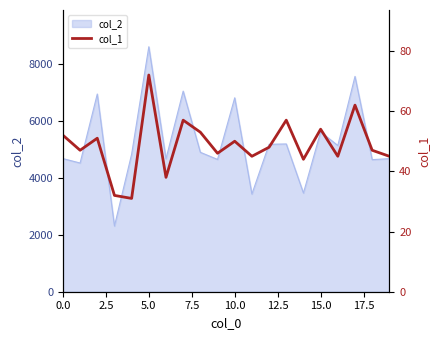

How many data points are less than 48?

10